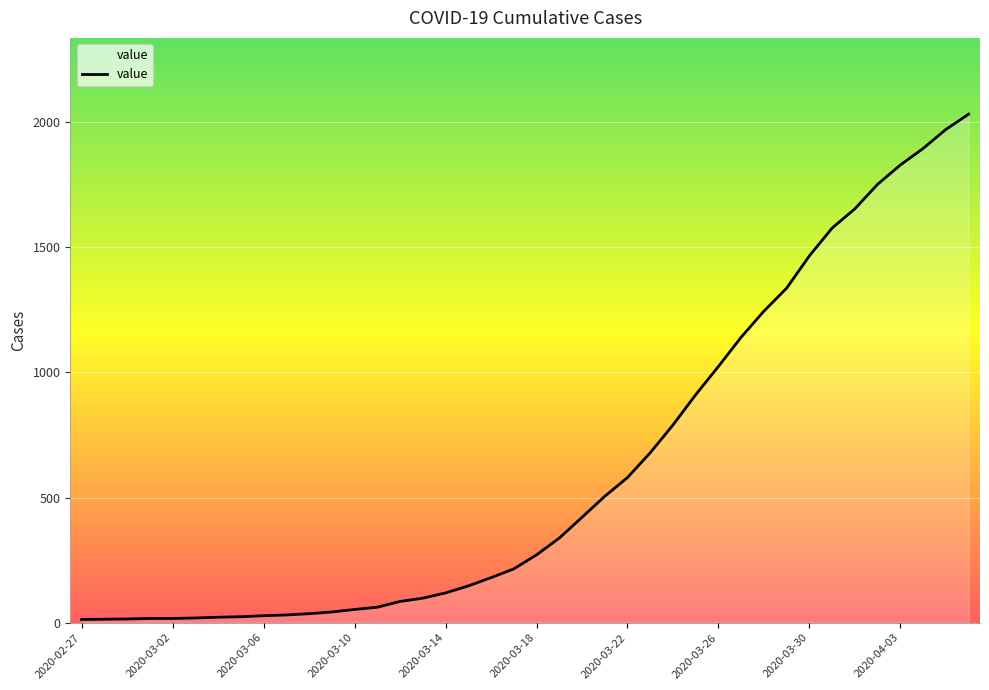

How many lines are shown in the chart?

1